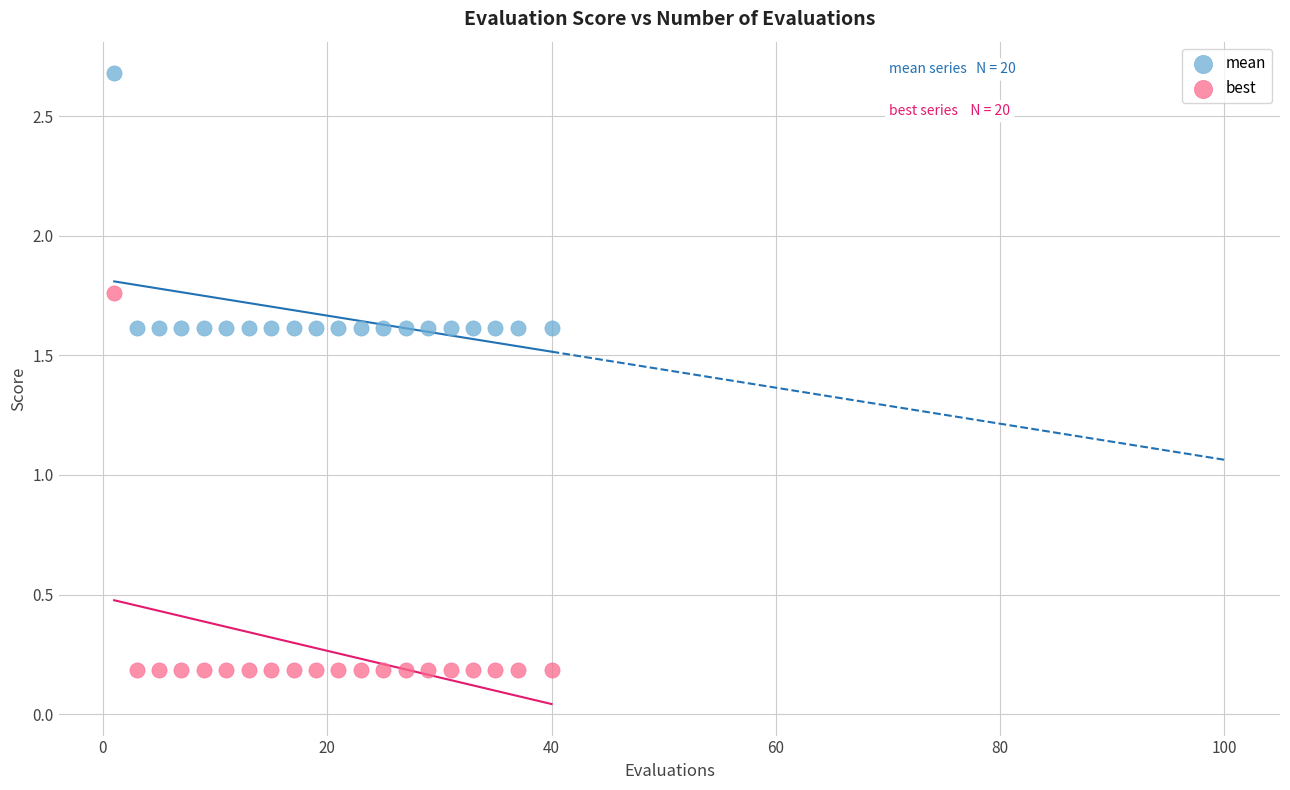

Across all data points, what is the range of X values (max minus min)?

39.0